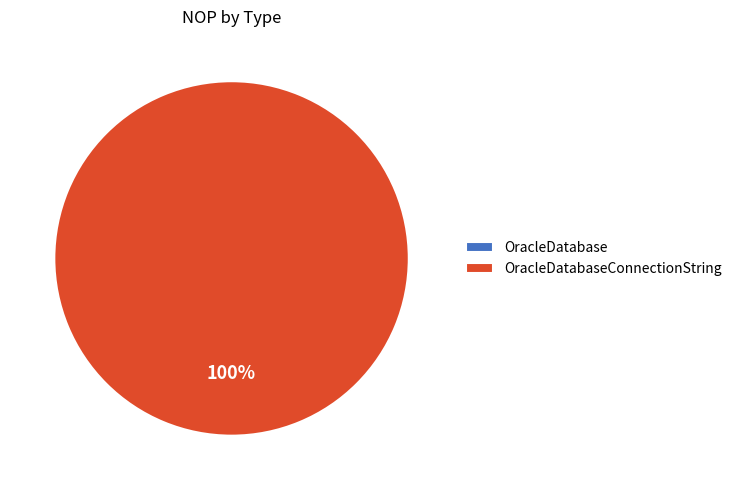

Do OracleDatabase and OracleDatabaseConnectionString together represent more than half of the pie?

Yes